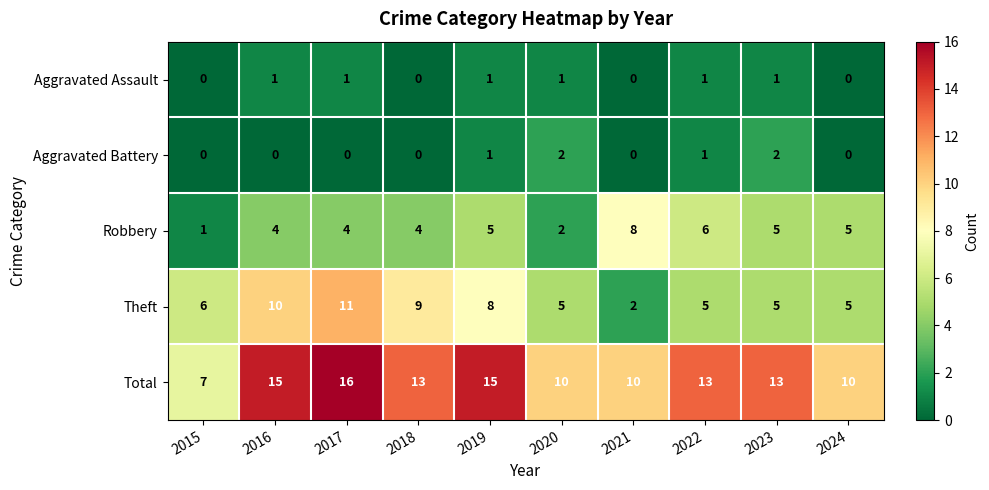

What is the difference between the highest and lowest values at 2019?

14